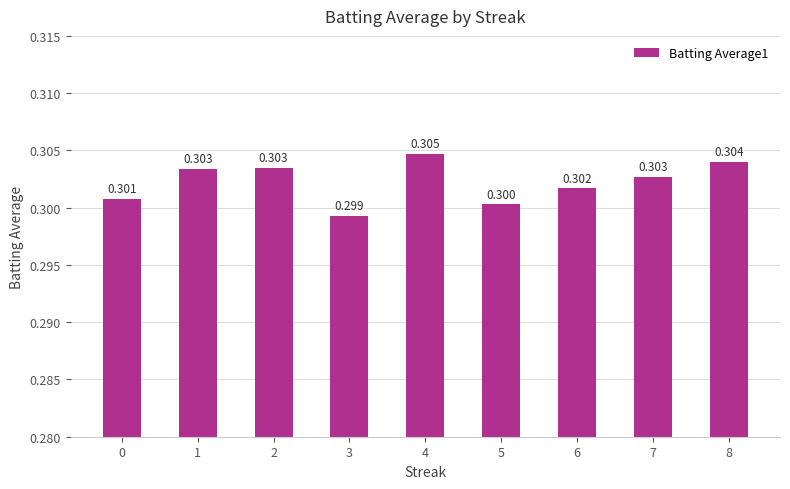

Read the value at 3.

0.3